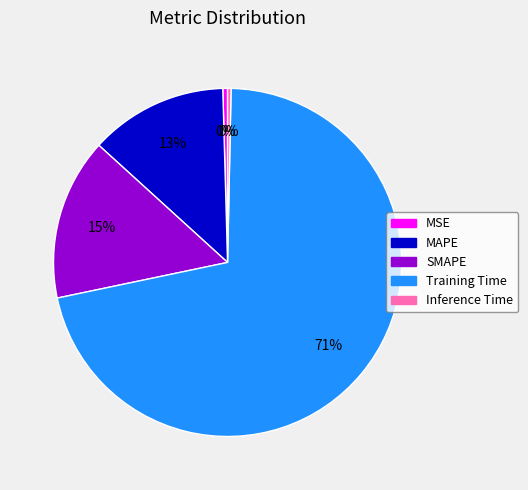

The Inference Time slice represents 0% of the pie. True or false?

True